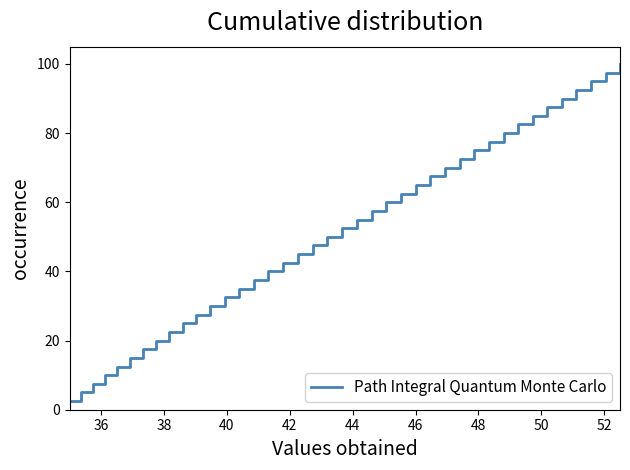

What is the smallest value displayed?

2.5